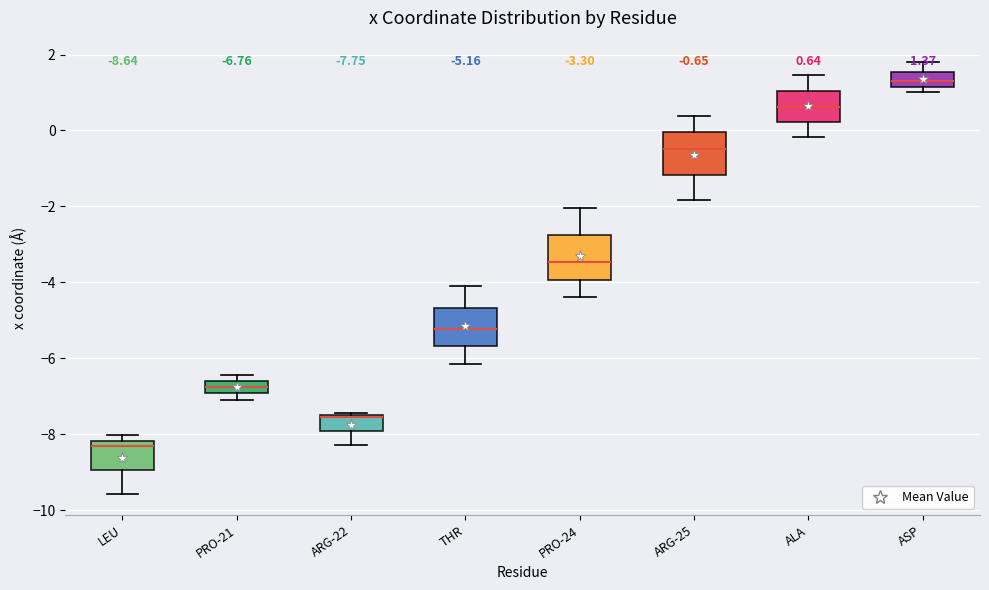

Which box's median line is the highest?

ASP